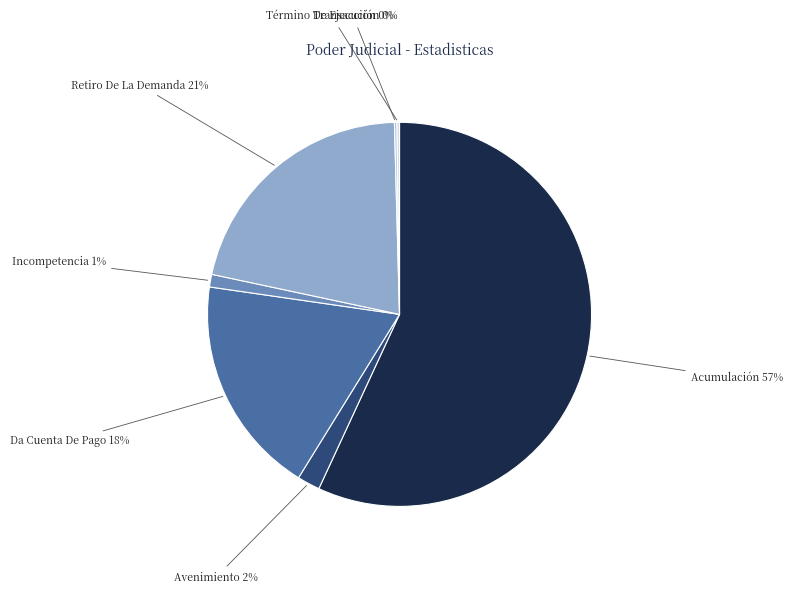

Is it true that Retiro De La Demanda is 21% of the pie?

True